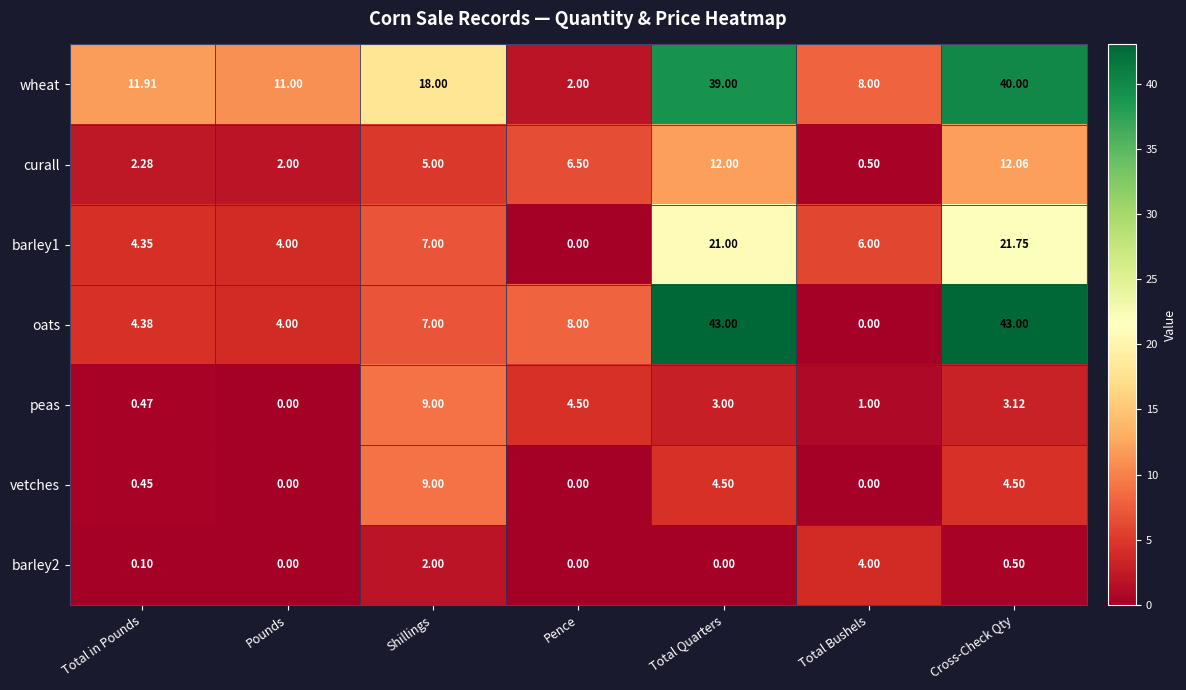

At which label is barley1 closest to 10?

Shillings